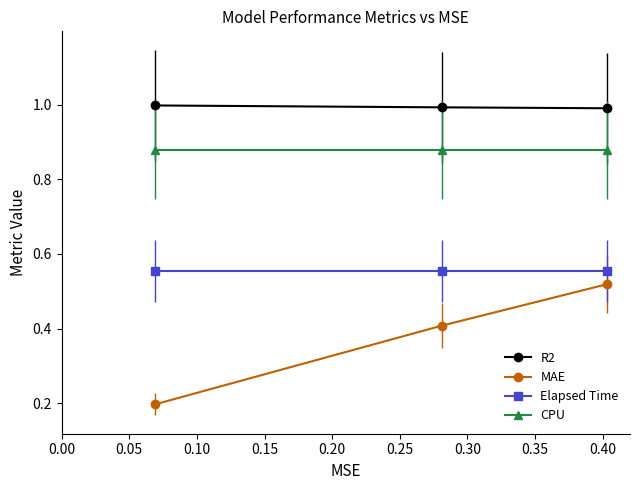

What is the sum of all Elapsed Time values?

1.7